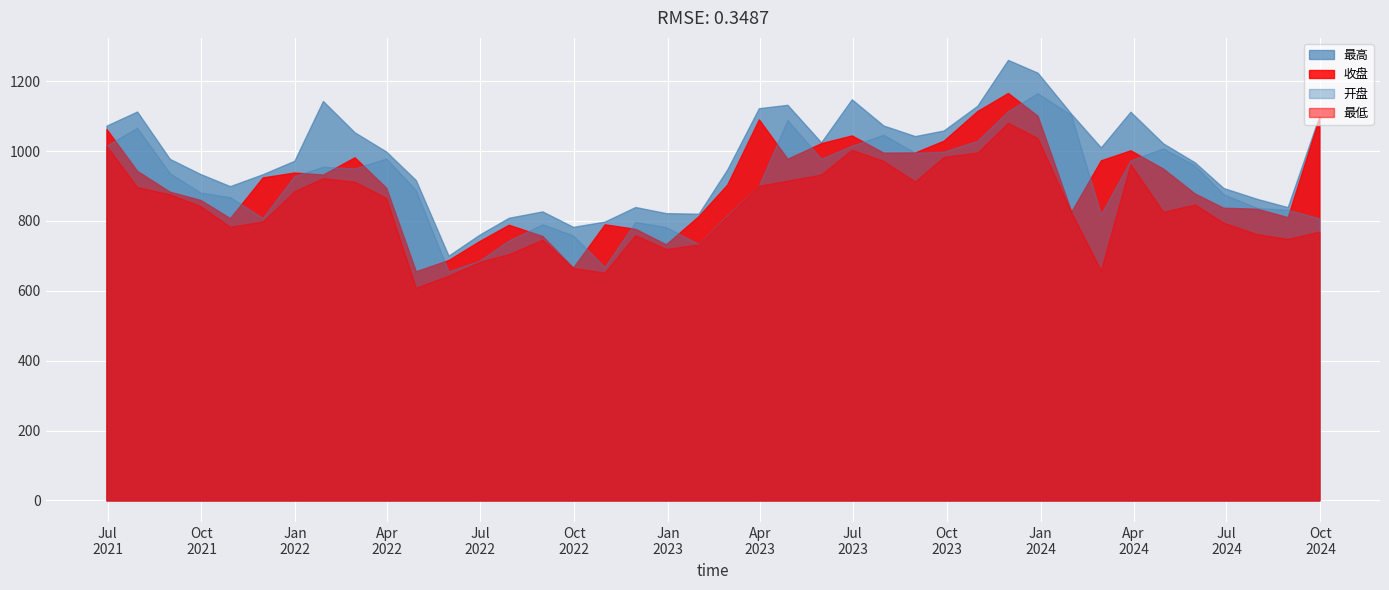

At which label does 开盘 first exceed 928?

2021-06-30